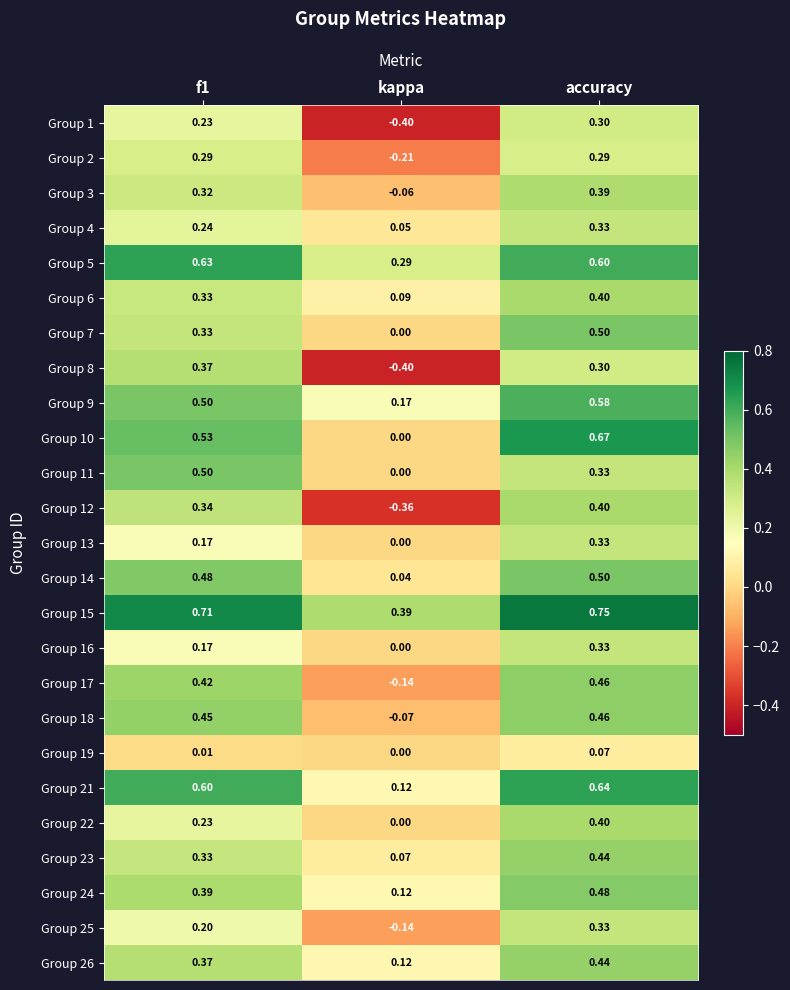

Which category has the highest value in the Group 18 series?

accuracy